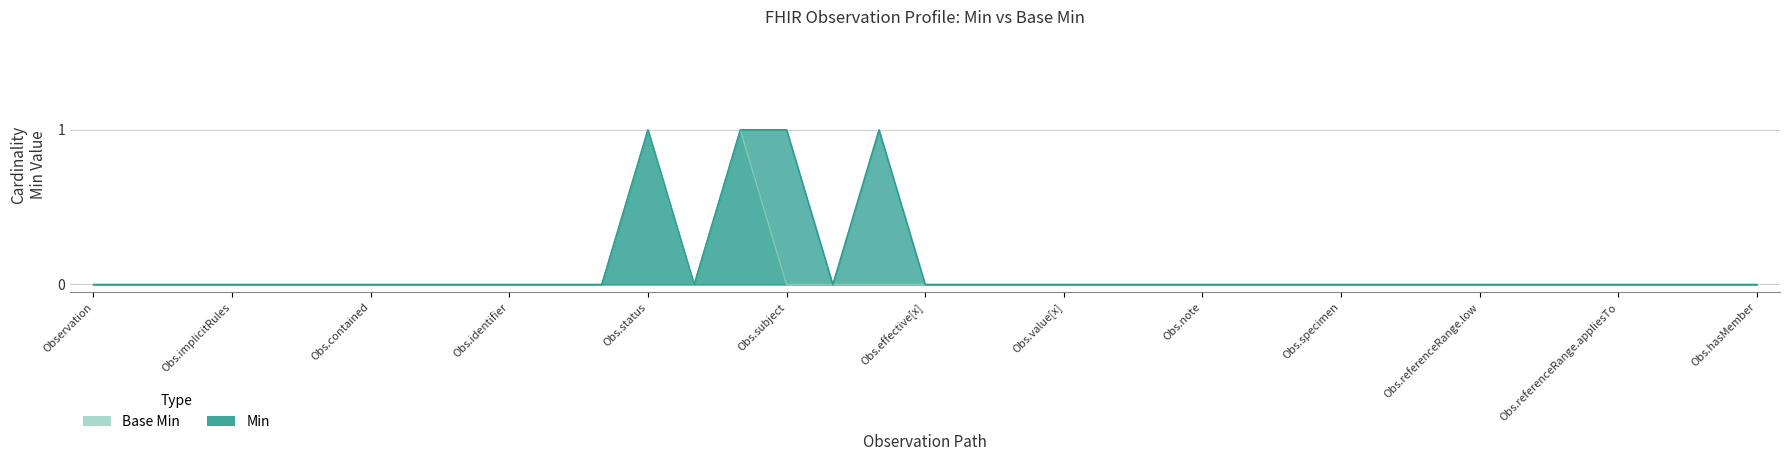

In Min, how many points are higher than both neighbors (excluding endpoints)?

2